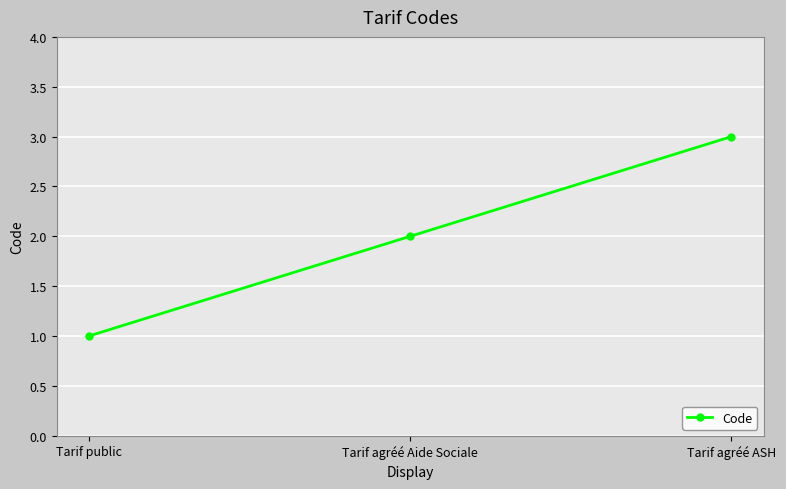

What is the change in value from Tarif agréé Aide Sociale to Tarif agréé ASH?

+1